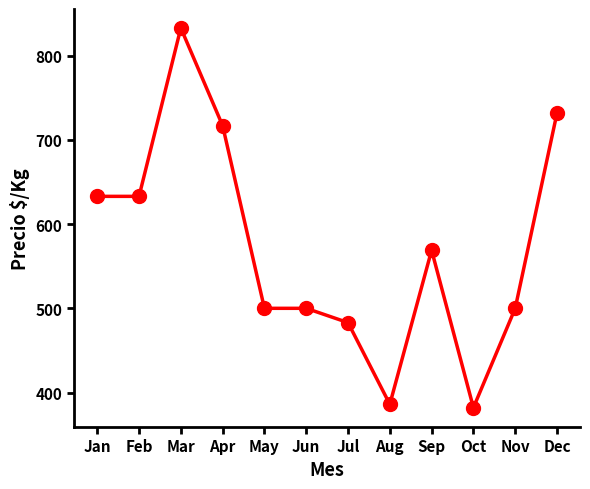

True or false: the data has more than 0 interior local peaks.

True